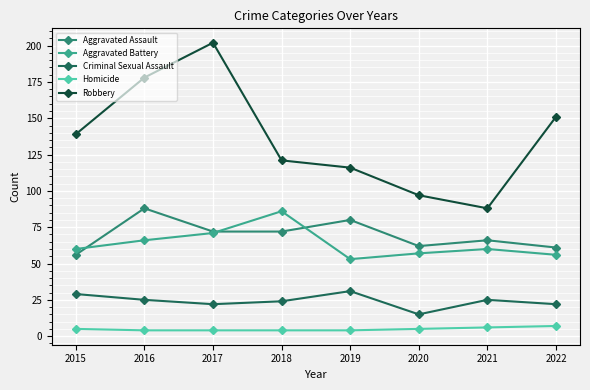

True or false: Criminal Sexual Assault and Aggravated Battery cross at least once.

False